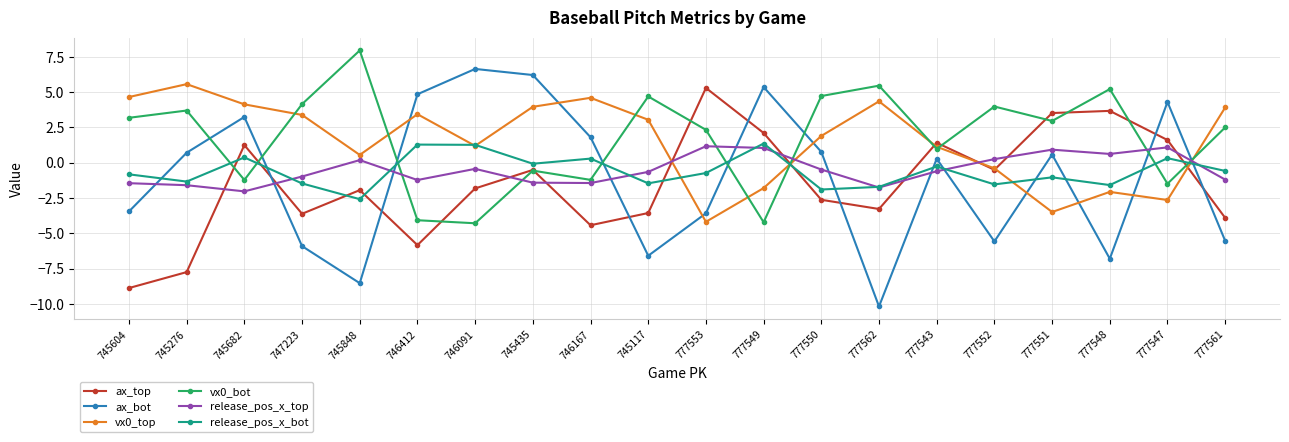

Is this an area chart (filled region under the line)?

No